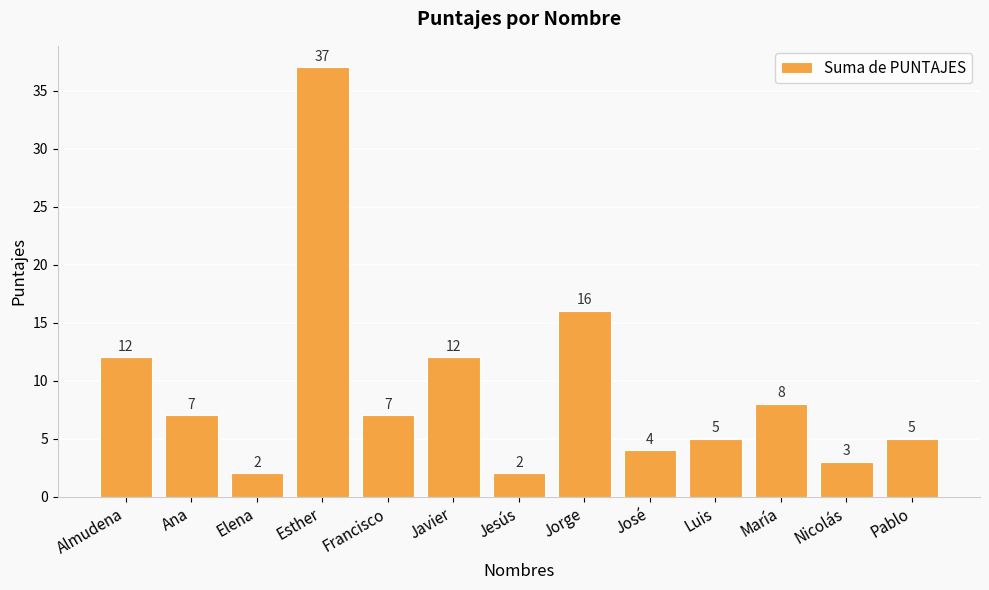

Approximately how many times larger is the value at Ana compared to María?

0.9